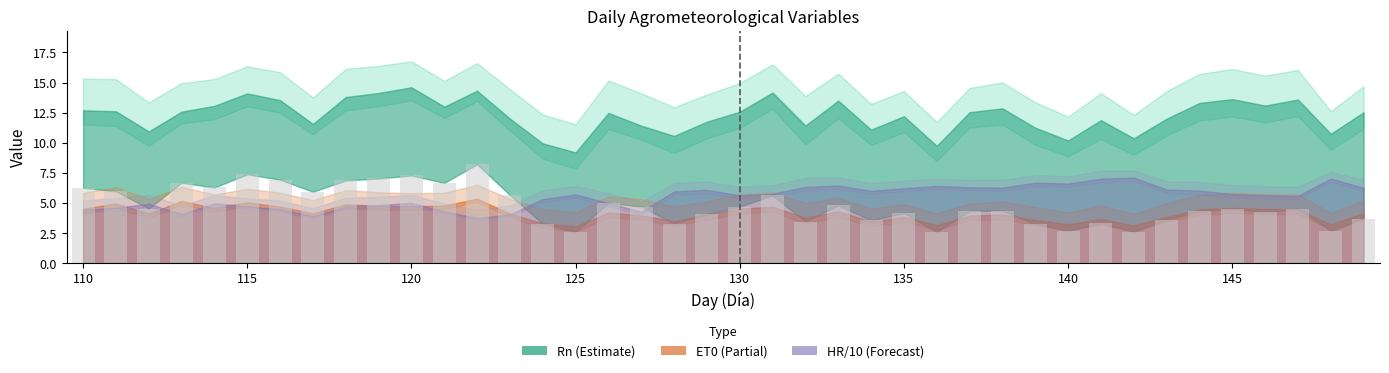

What is the maximum value shown in the chart?

8.2